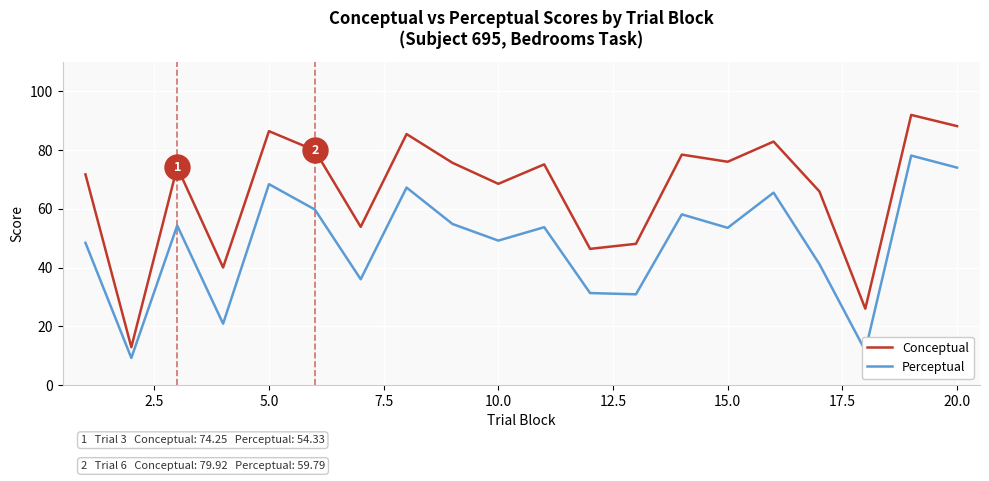

What is the difference between the maximum and minimum values in the Perceptual series?

68.9